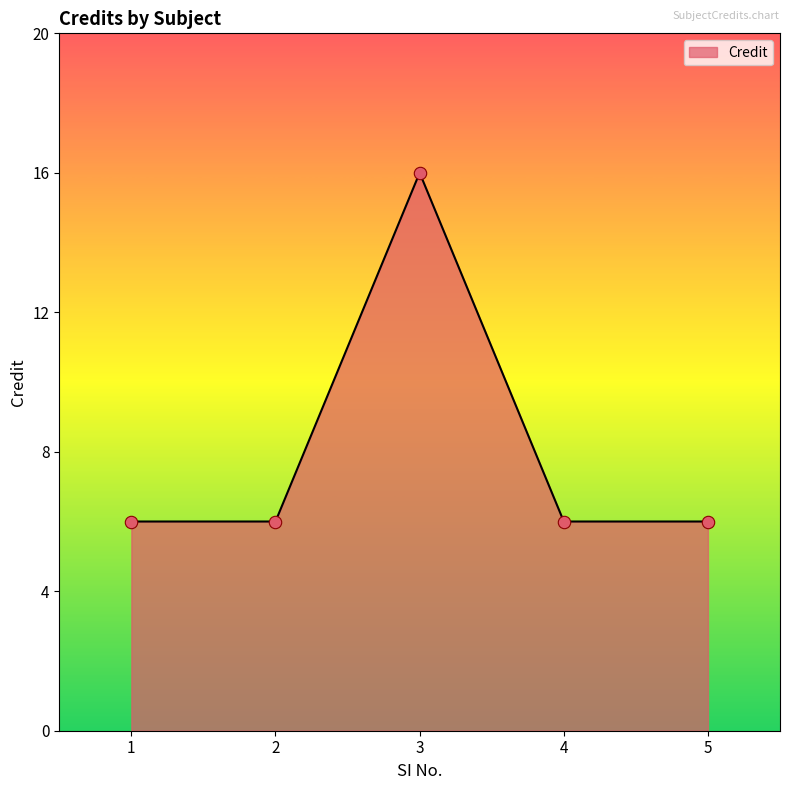

What is the change in value from 3 to 4?

-10